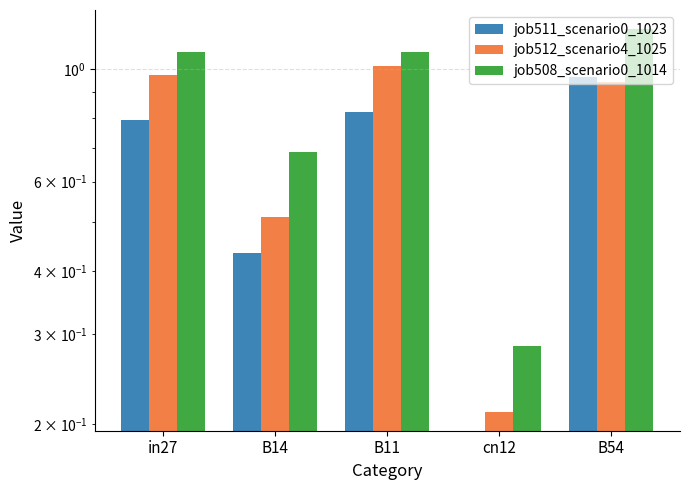

List the series in order of their overall mean, highest first.

job508_scenario0_1014, job512_scenario4_1025, job511_scenario0_1023